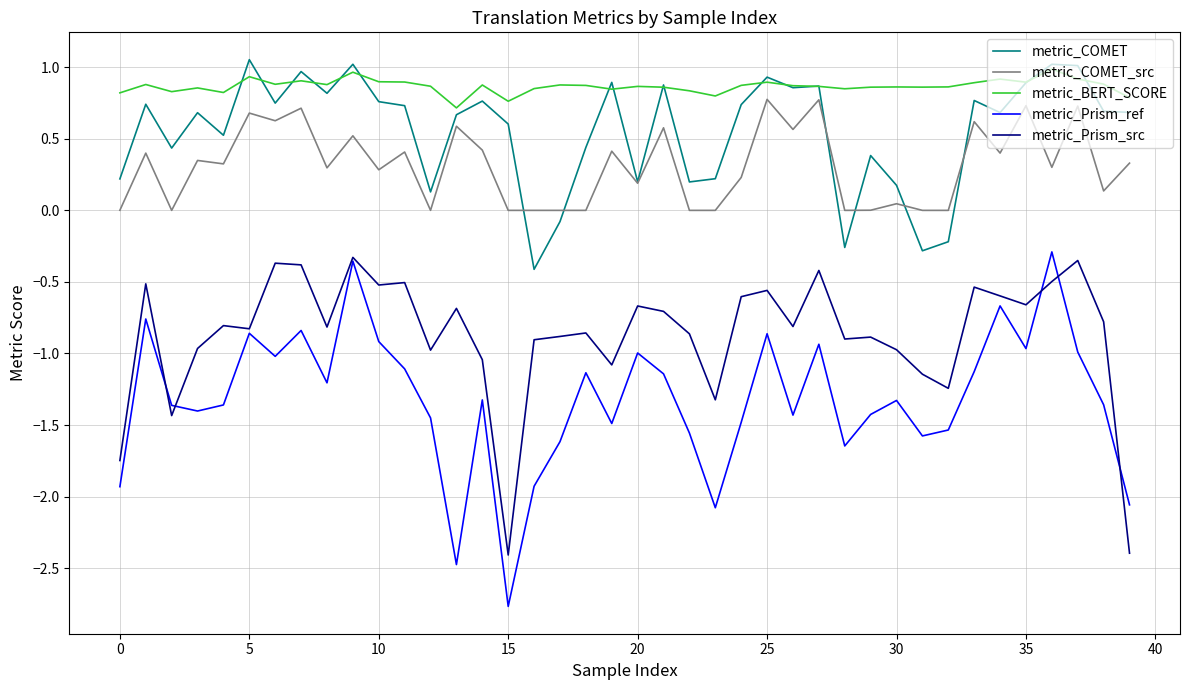

Does the chart display data point markers on the line(s)?

No